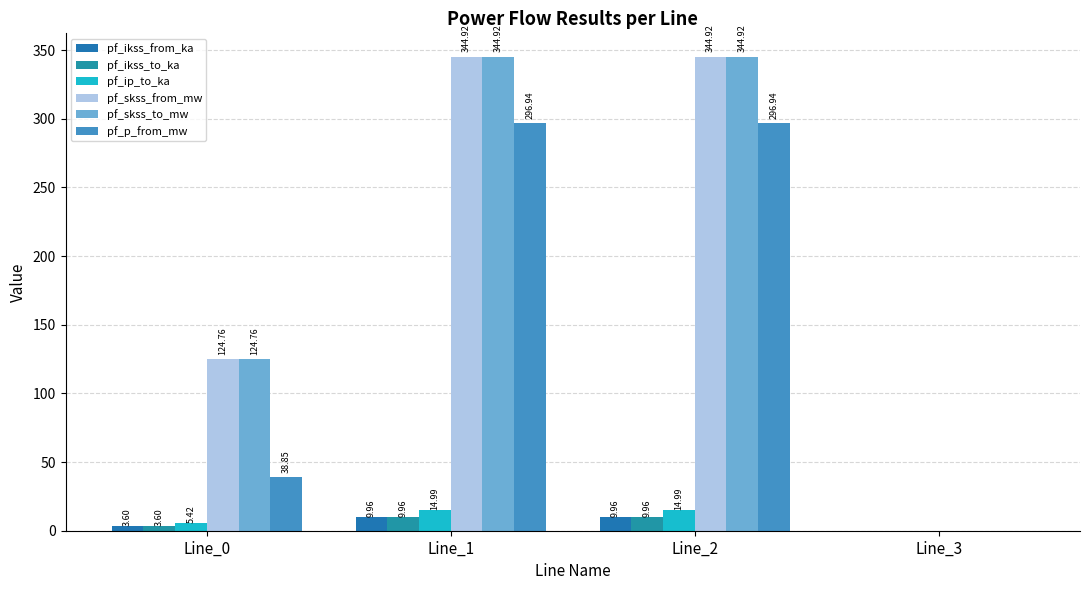

The value of pf_ikss_to_ka at Line_1 is 10.0. True or false?

True